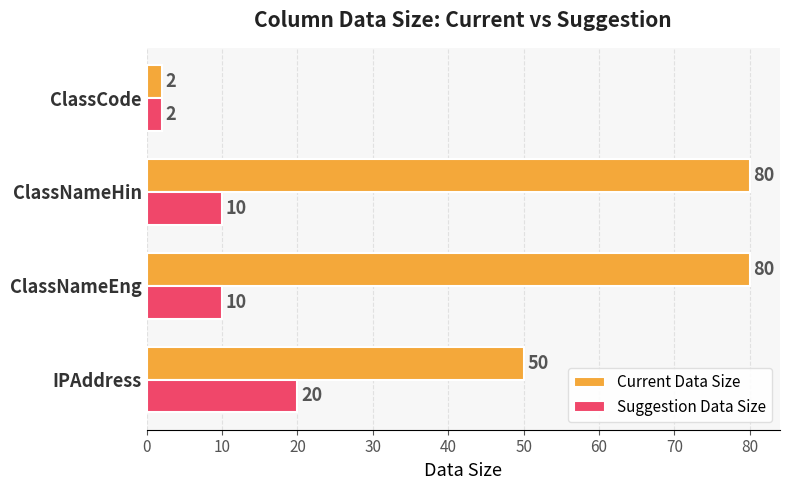

Between IPAddress and ClassCode, which series saw the biggest shift?

Current Data Size